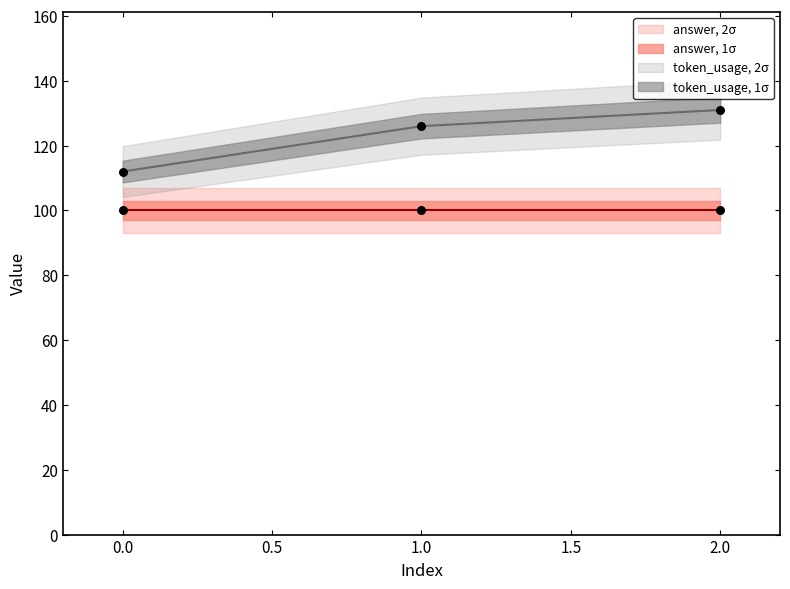

What is the change in value from 0 to 2?

+19